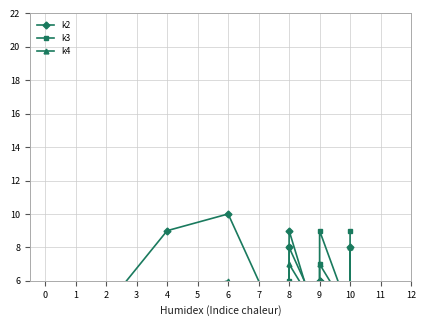

Is it true that k2 equals 14 at 6?

False